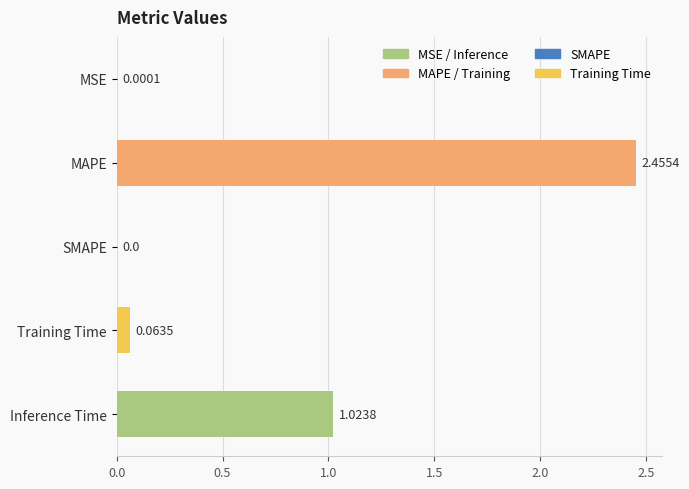

Are the bars grouped side by side (vs. stacked)?

No